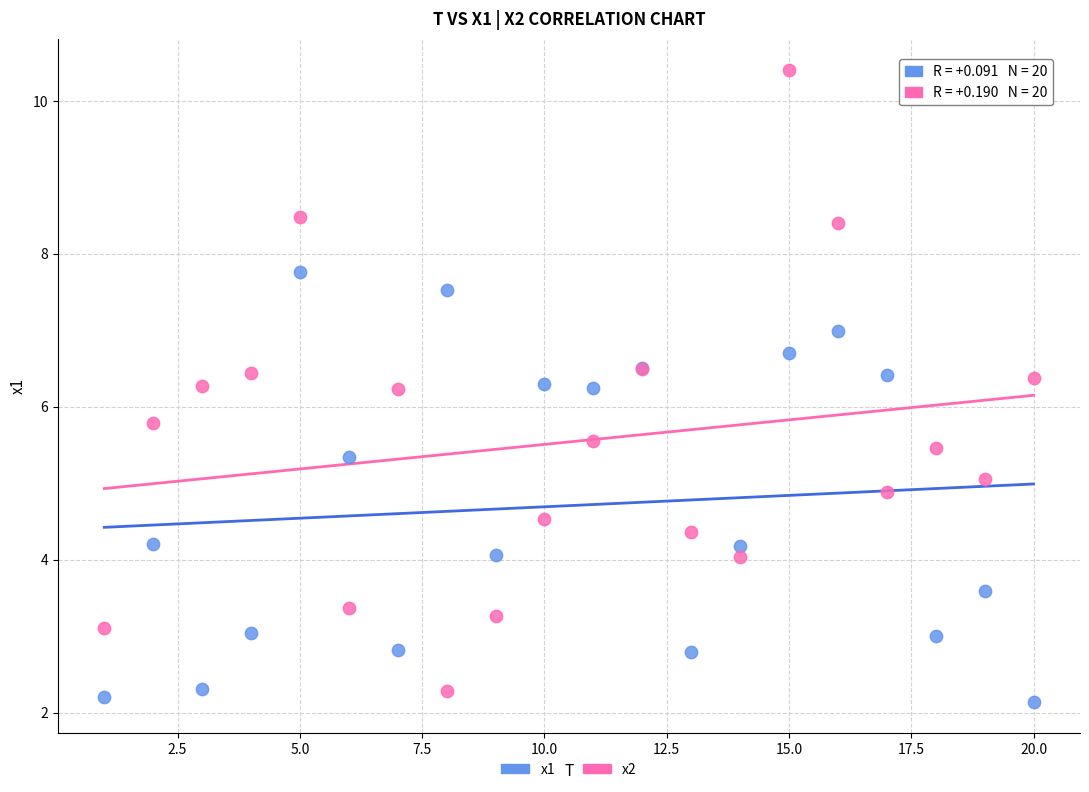

What is the X range (max minus min) for the scatter plot?

19.0